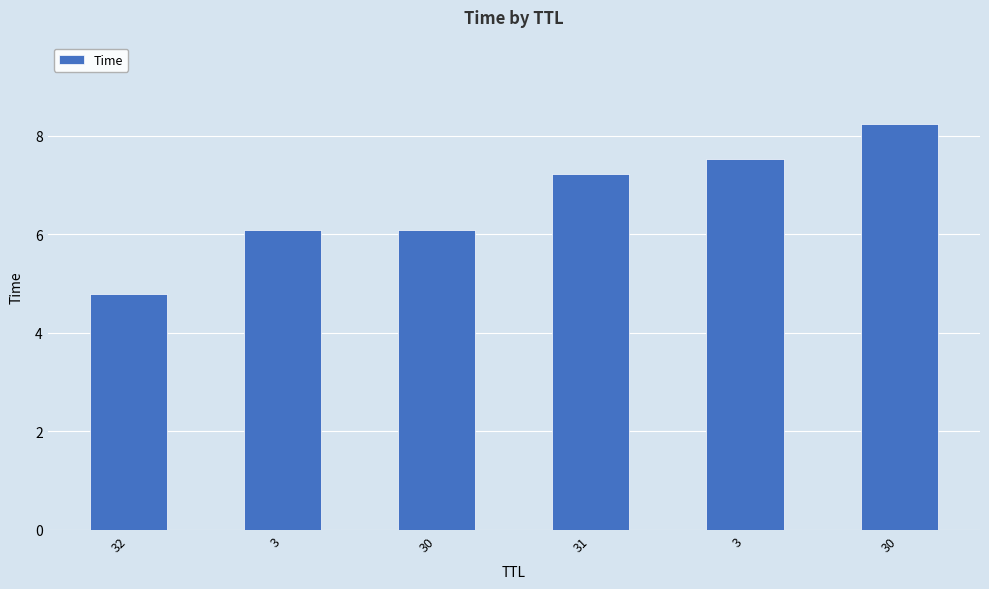

Which label corresponds to the smallest value in the chart?

32